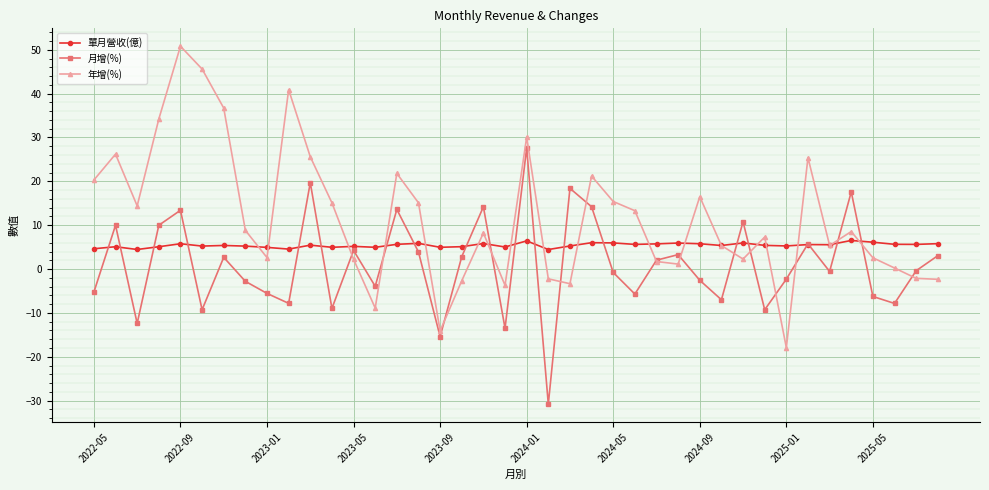

Which series has the largest total across all categories?

年增(%)